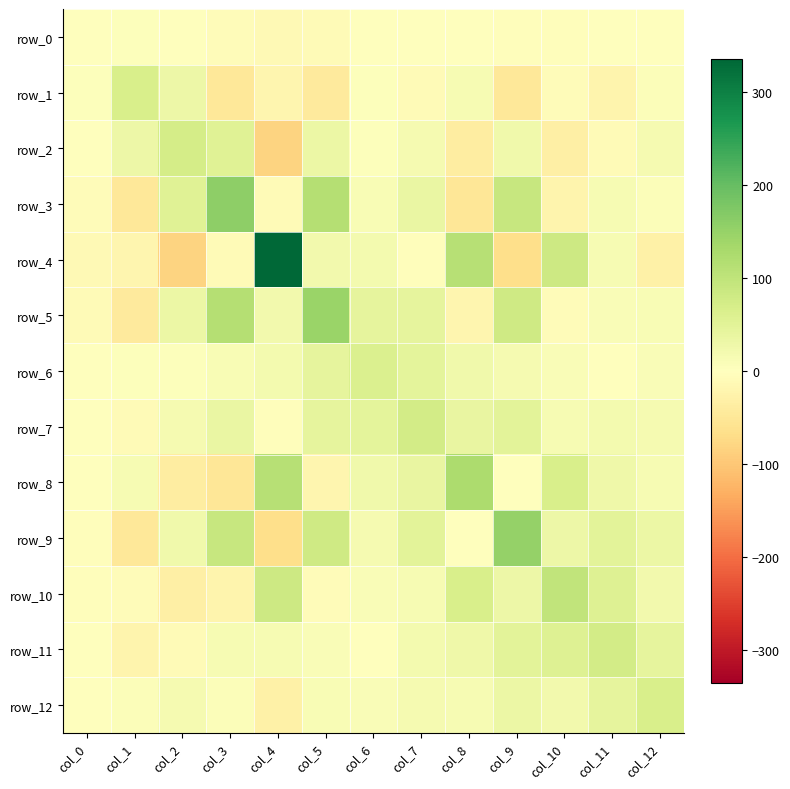

At which label is row_0 closest to -2?

col_11